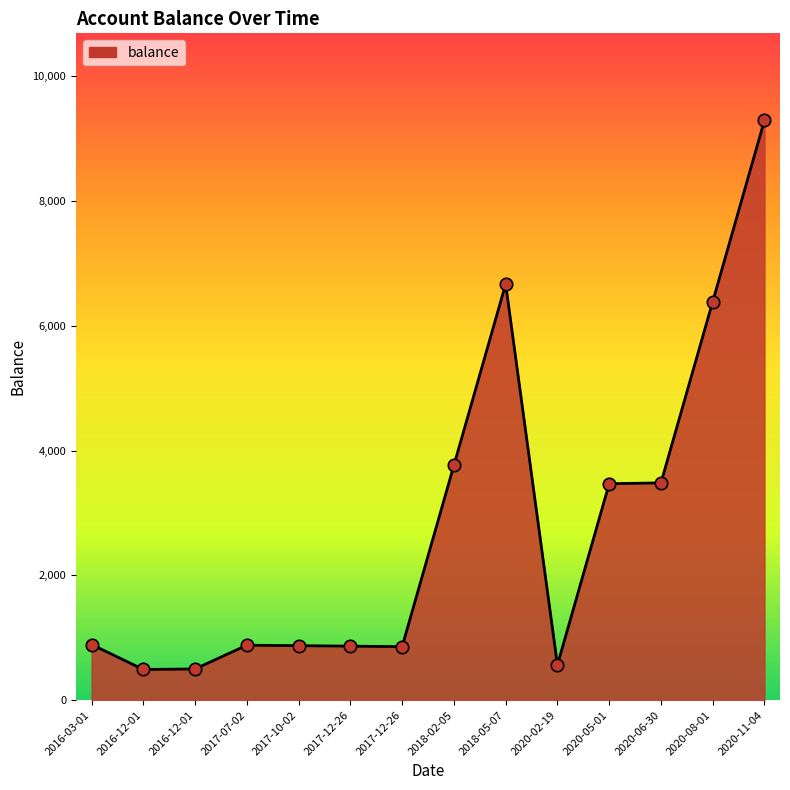

What is the ratio of the value at 2020-11-04 to the value at 2020-05-01?

2.7